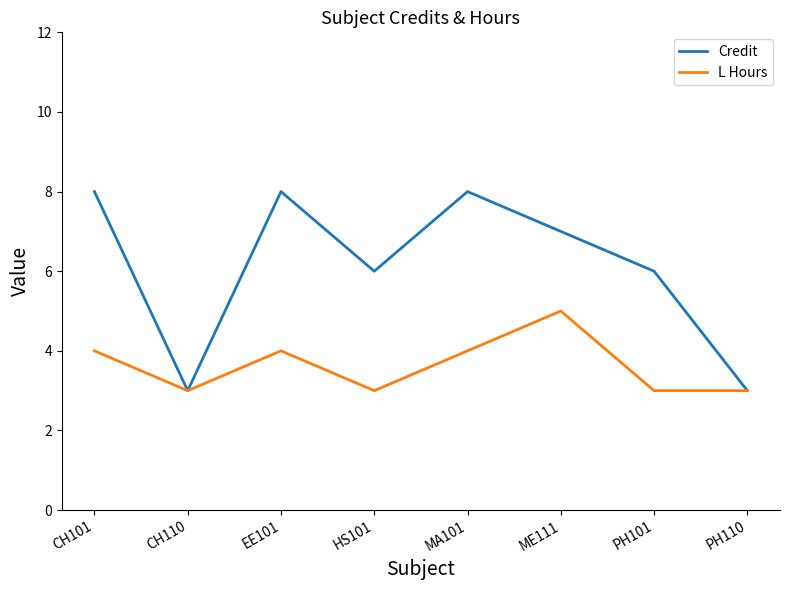

Reading right to left, extract all data points from this chart.

Credit: 3	6	7	8	6	8	3	8
L Hours: 3	3	5	4	3	4	3	4